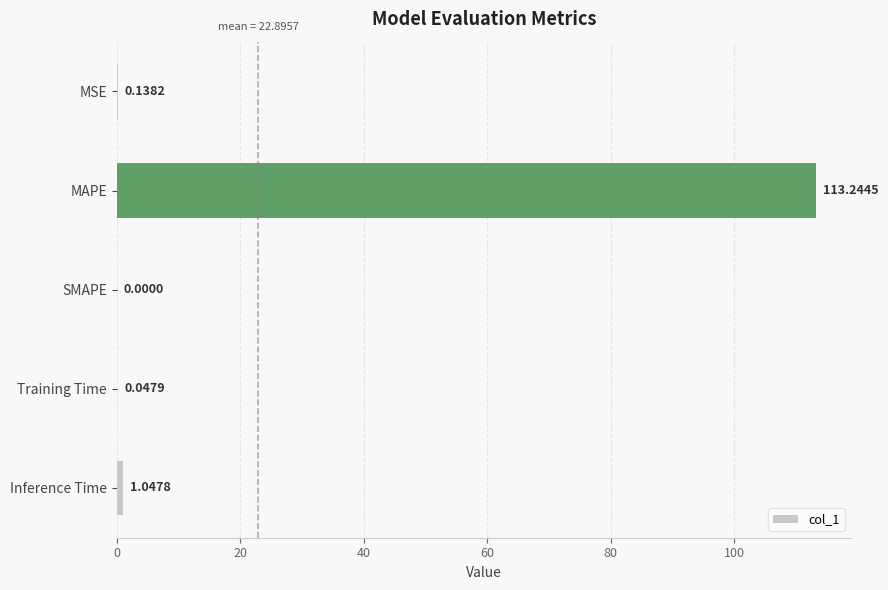

At which label is the value closest to 56?

Inference Time